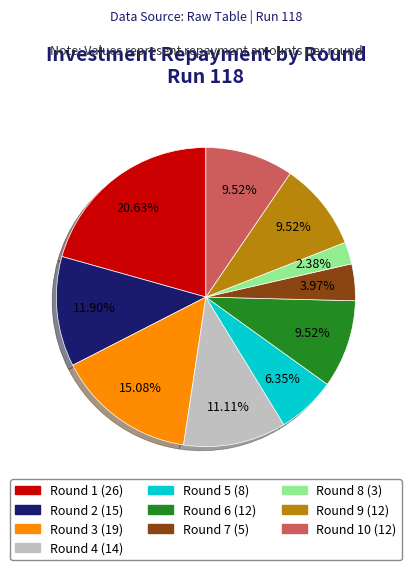

Is there a majority slice in this chart?

No